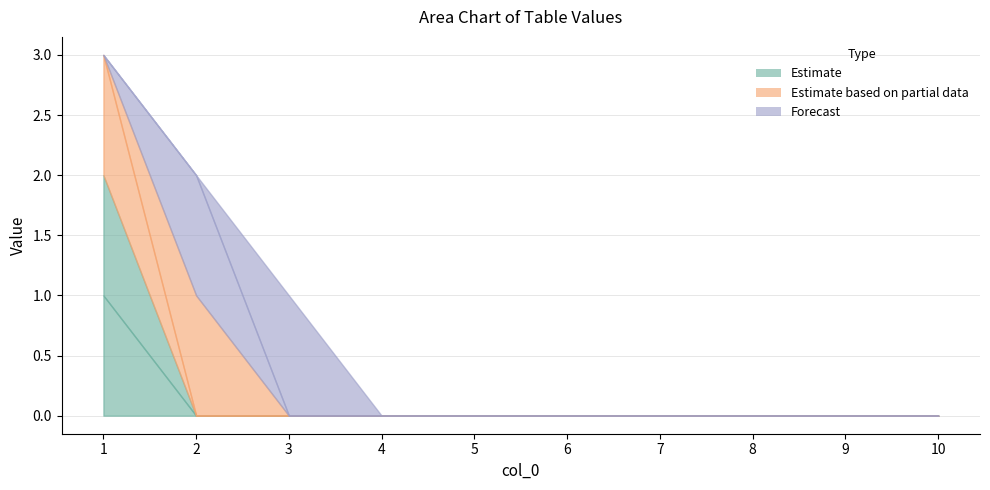

Count the number of categories in the chart.

10